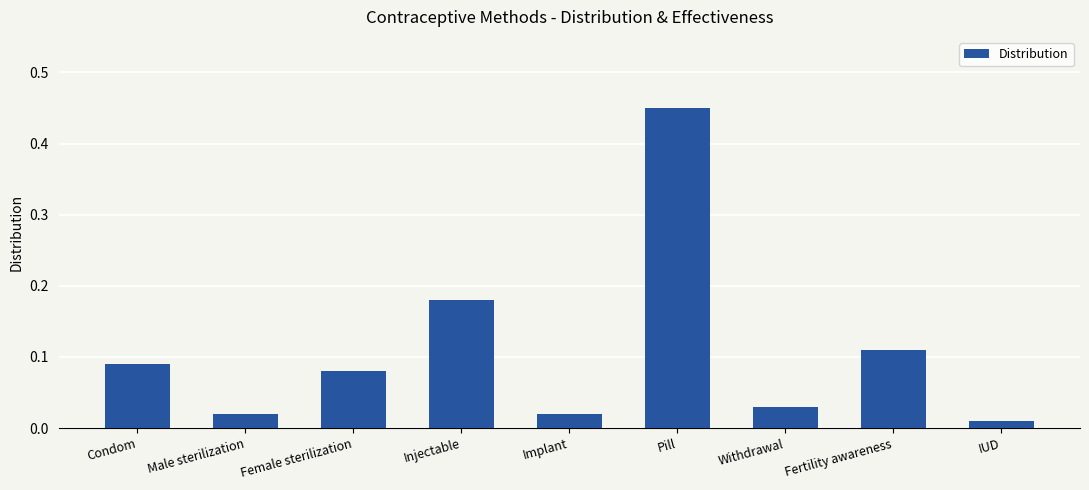

What is the label of the 7th bar from the right?

Female sterilization